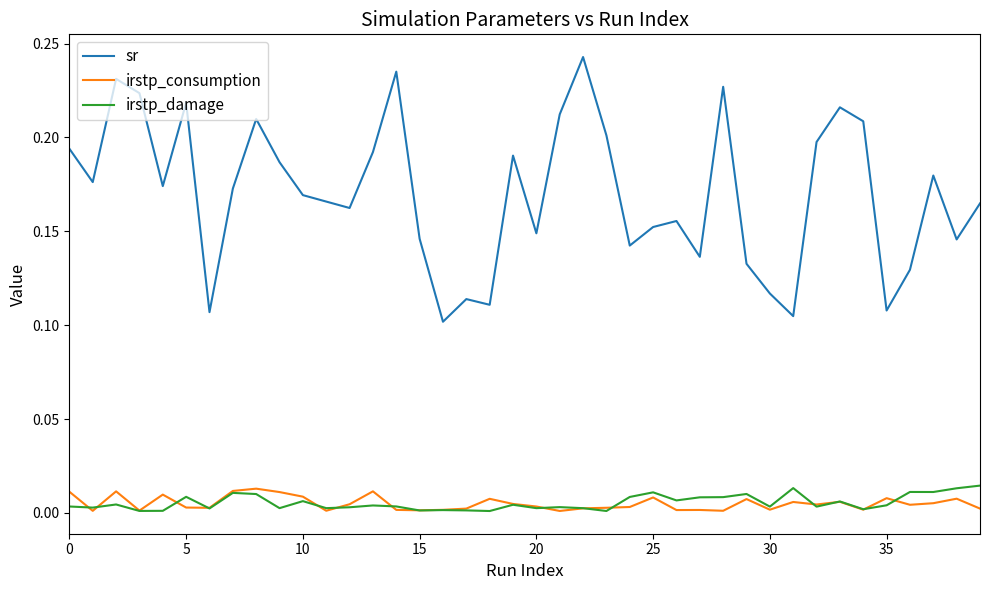

At how many categories does at least one series exceed 0?

40